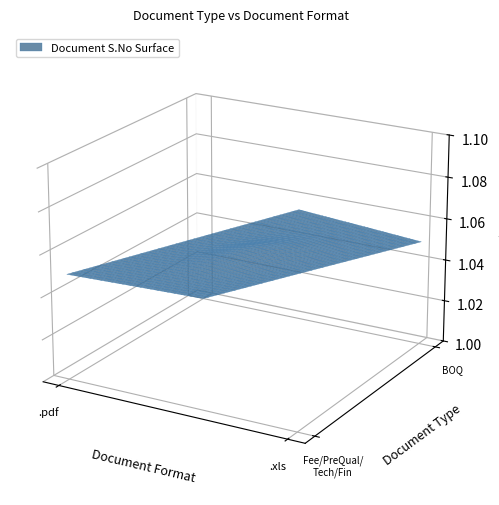

Between BOQ and Fee/PreQual/Technical/Finance, which is larger?

BOQ